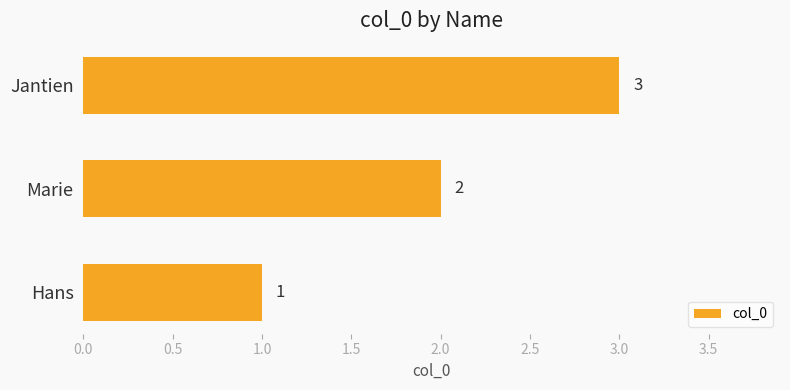

Is it true that the value at Marie is 3?

False